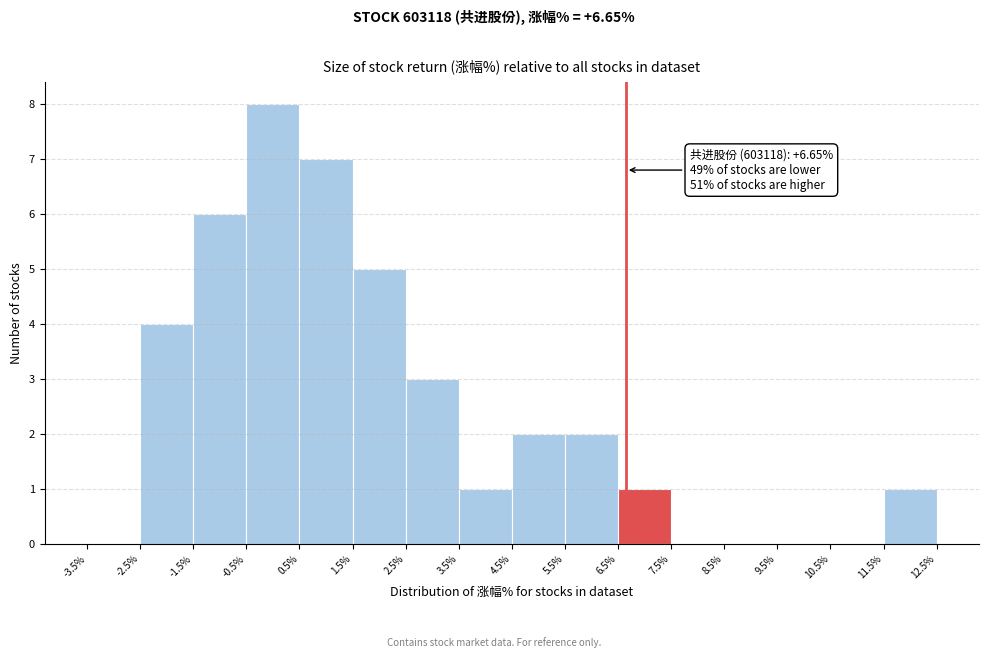

Which range on the x-axis has the tallest bar?

-0.5% to 0.5%